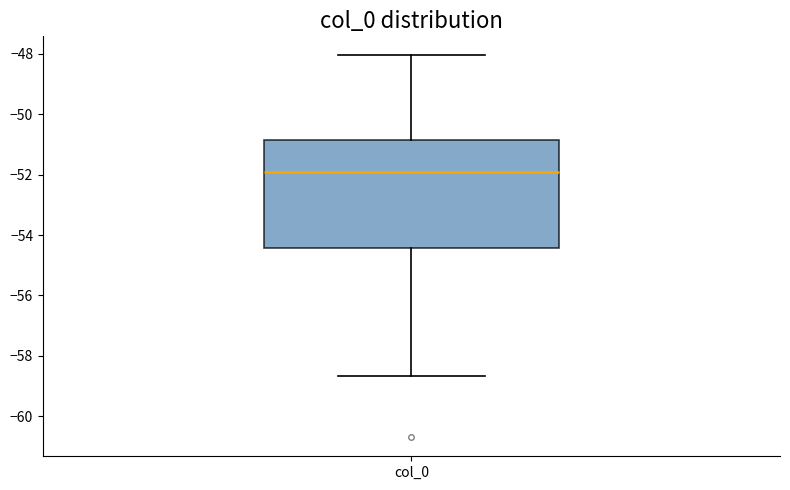

Transcribe this box plot: give where the median line is, the range the box spans, and where the two whiskers end, as read against the y-axis. The values are not printed on the chart, so give them approximately, as read against the axis.

median -52.0, box -54.4 to -50.8, whiskers -58.6 to -48.0